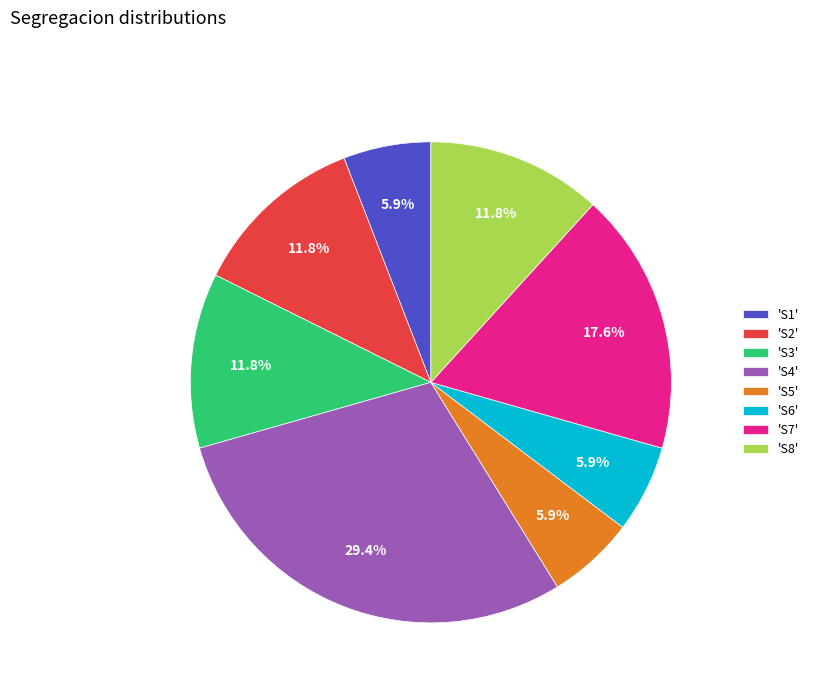

How many slices are in this pie chart?

8